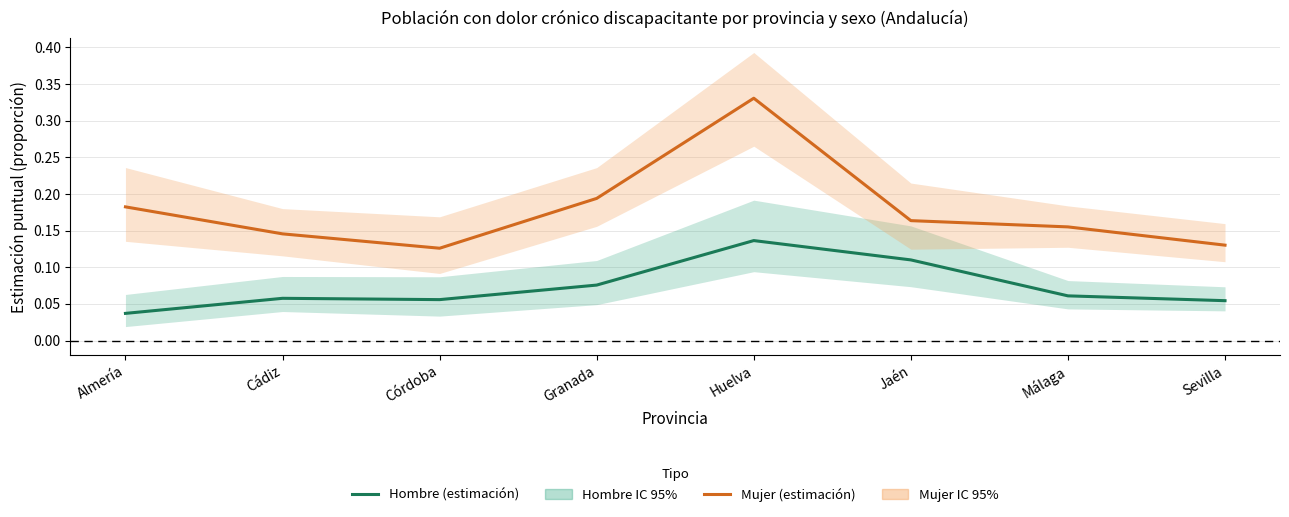

At how many categories does at least one series exceed 0?

8